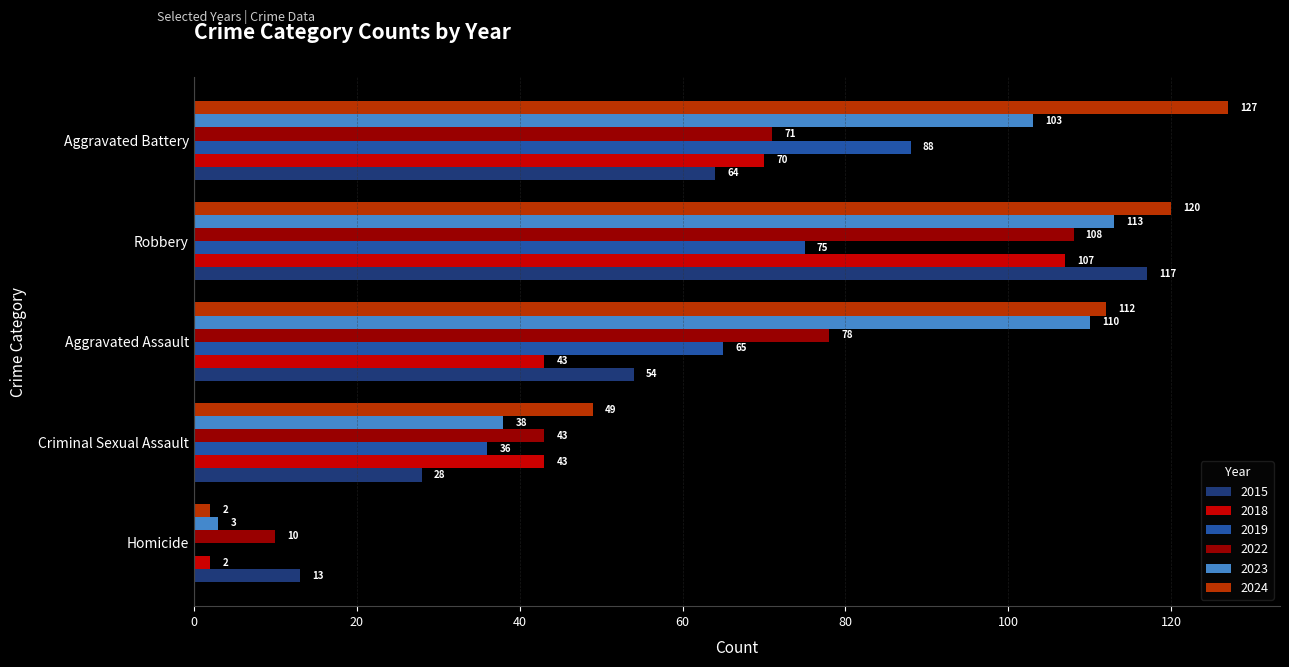

At which category does the chart reach its peak across all series?

Aggravated Battery